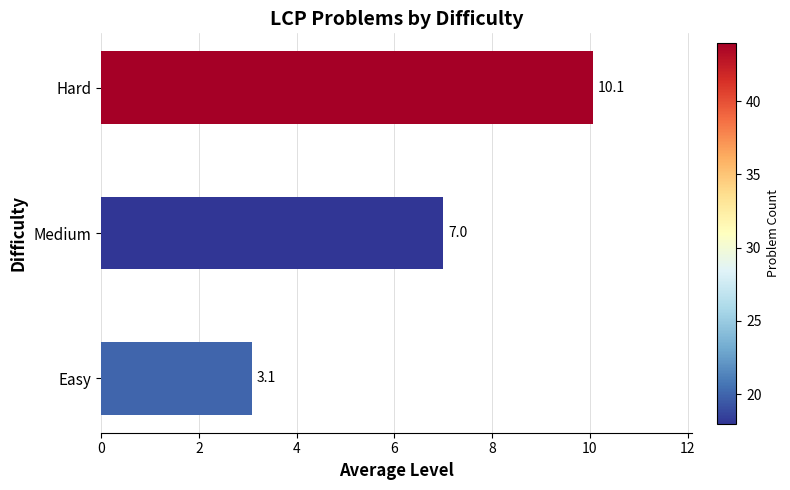

Reading bottom to top, transcribe all the data shown in this chart.

Easy=3.1	Medium=7.0	Hard=10.1